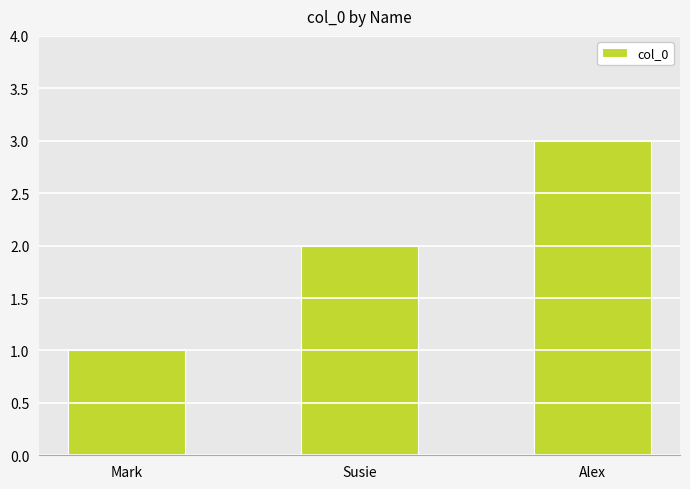

What is the ratio of the value at Alex to the value at Mark?

3.0